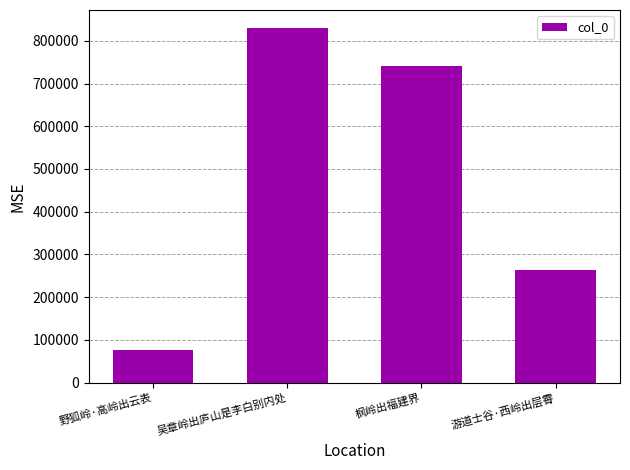

What is the change in value from 枫岭出福建界 to 游道士谷·西岭出层霄?

-478068